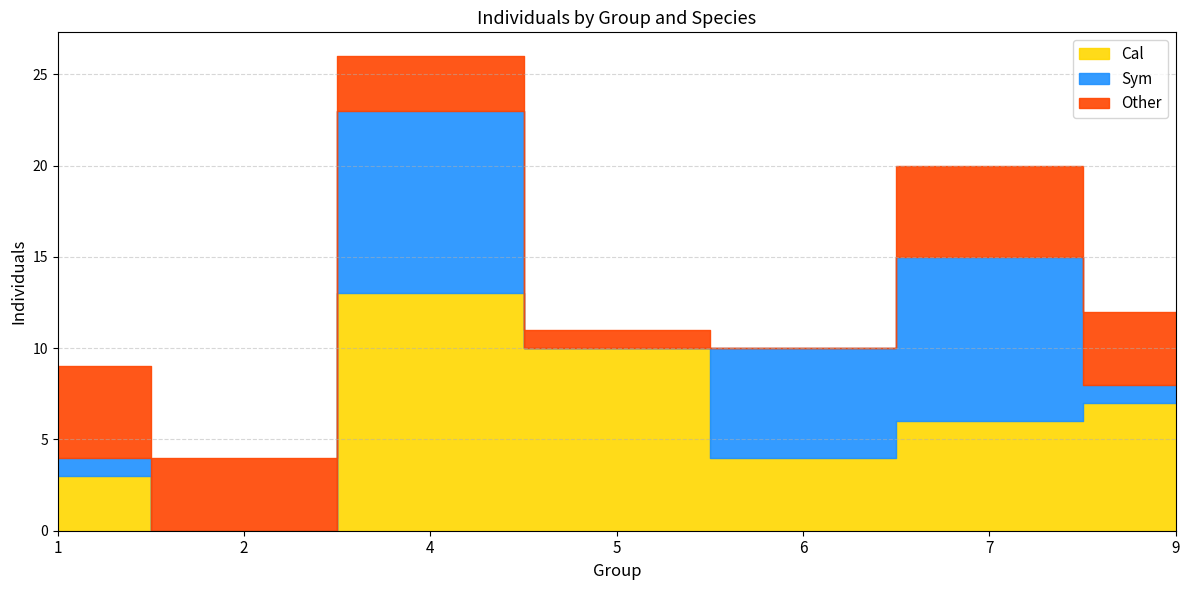

What is the approximate value of Cal at 9, to the nearest 10?

10